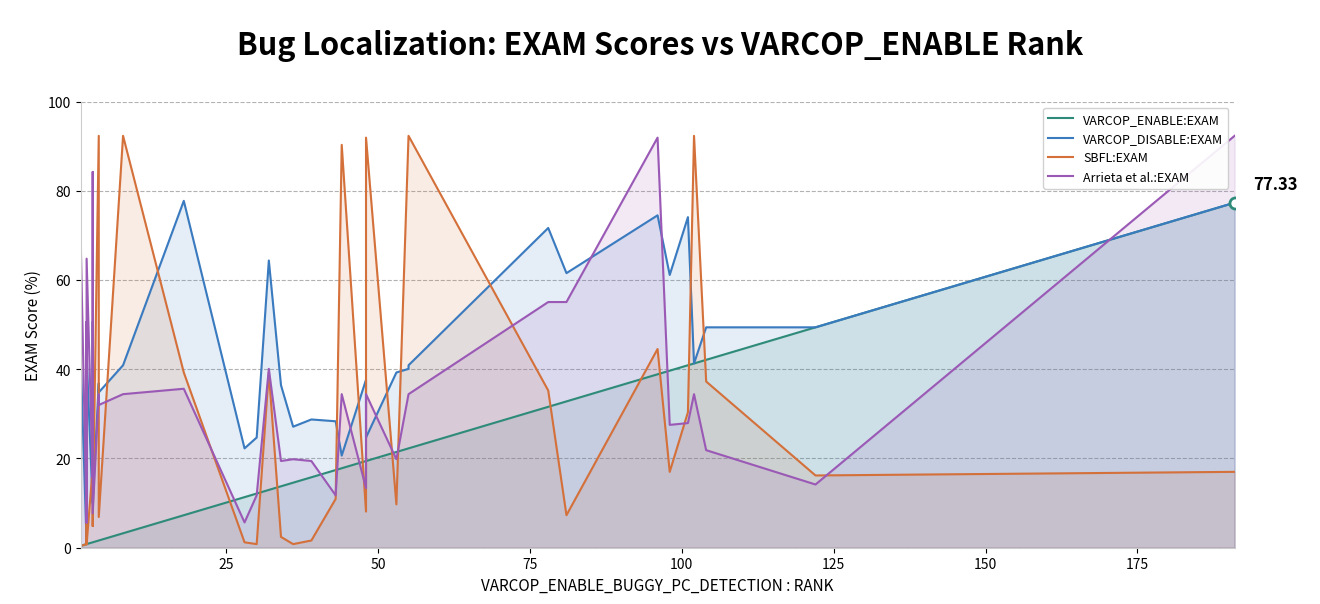

List the series in order of their overall mean, lowest first.

VARCOP_ENABLE:EXAM, SBFL:EXAM, Arrieta et al.:EXAM, VARCOP_DISABLE:EXAM